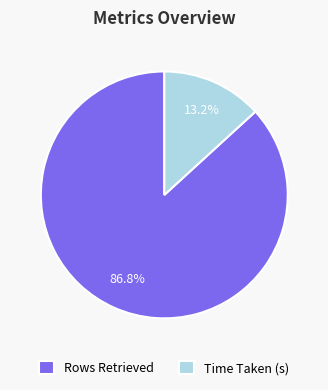

Is it true that Time Taken (s) is 1% of the pie?

False